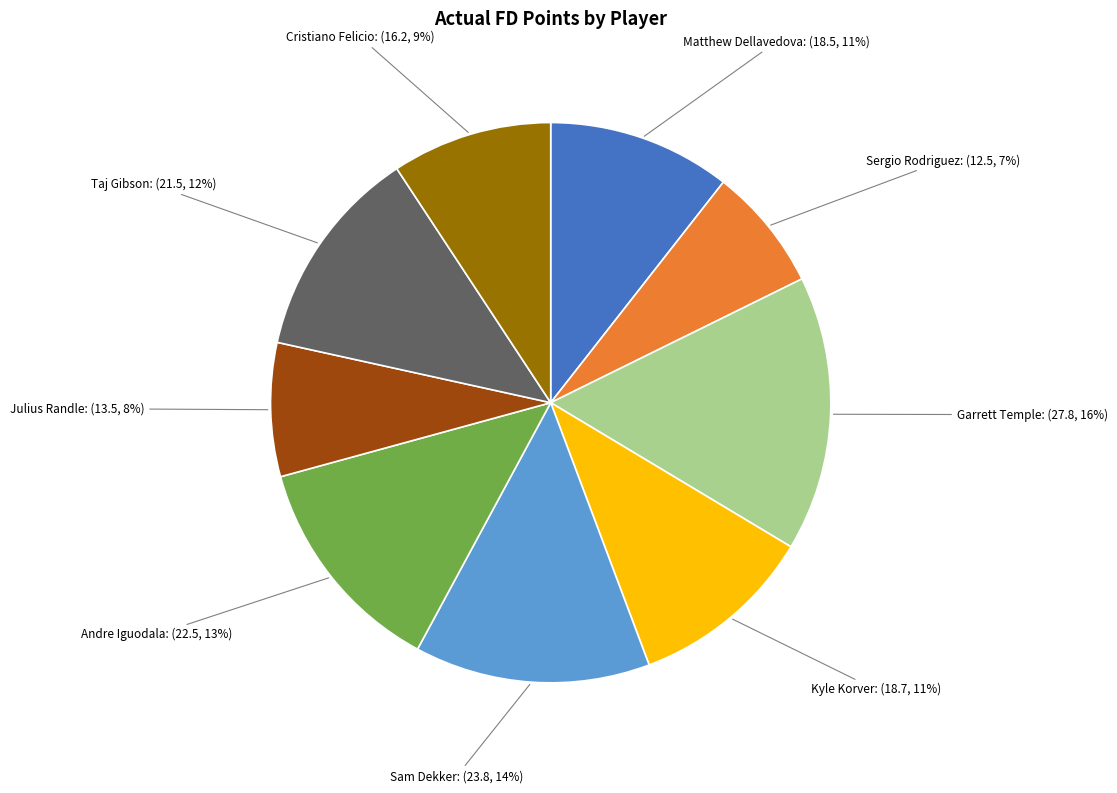

Is it true that Sam Dekker is 14% of the pie?

True